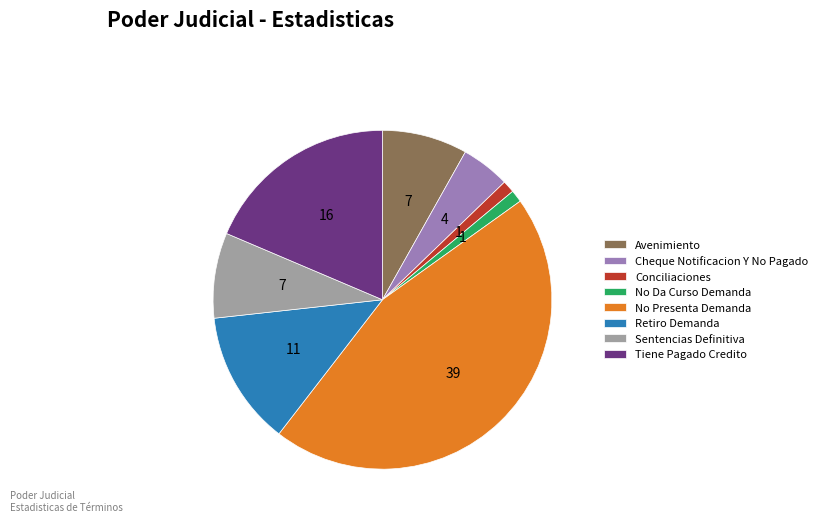

What is the ratio of the value at Cheque Notificacion Y No Pagado to the value at Conciliaciones?

4.0